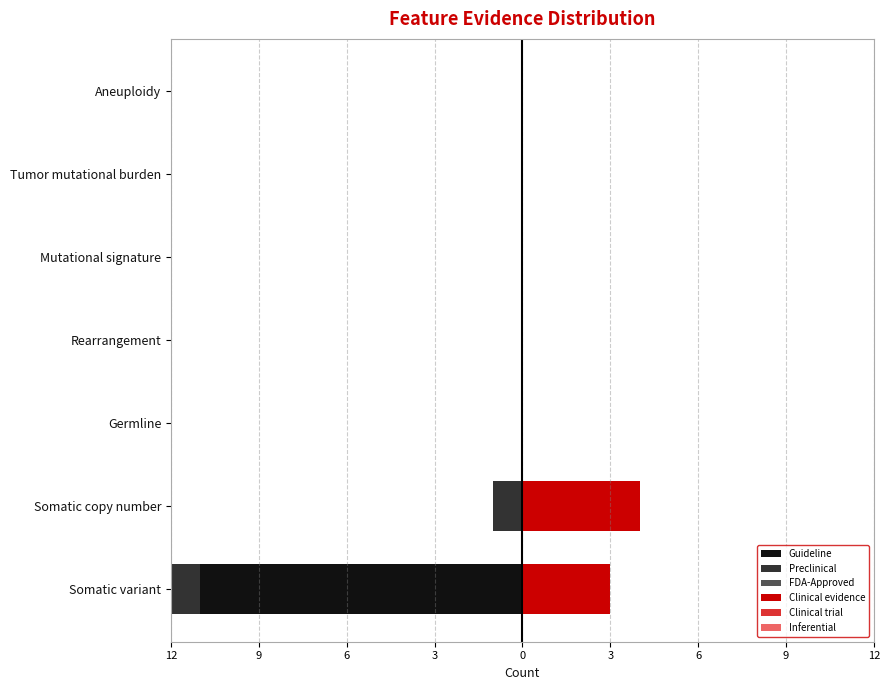

True or false: FDA-Approved has a value of 0.9 at 6.

False